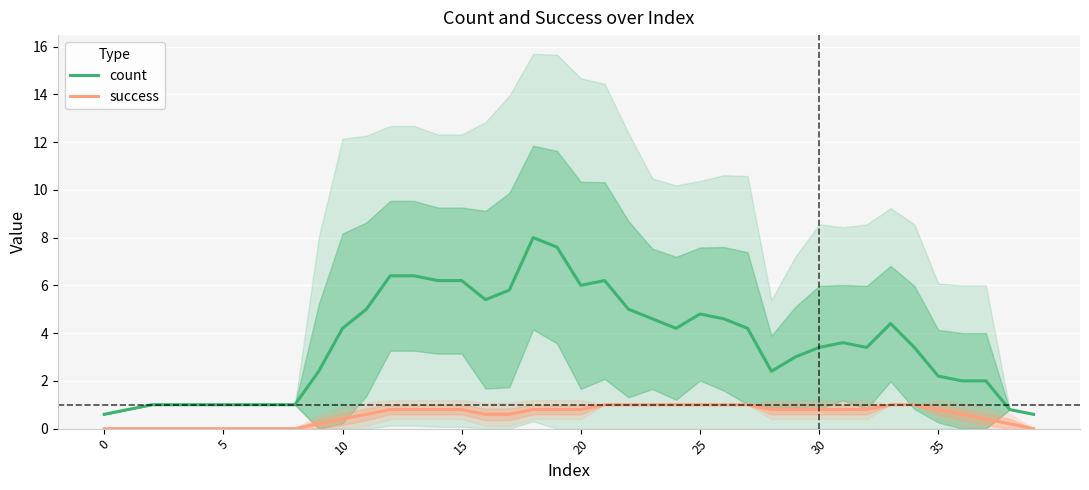

Reading left to right, extract all data points from this chart.

count: 0.6	0.8	1.0	1.0	1.0	1.0	1.0	1.0	1.0	2.4	4.2	5.0	6.4	6.4	6.2	6.2	5.4	5.8	8.0	7.6	6.0	6.2	5.0	4.6	4.2	4.8	4.6	4.2	2.4	3.0	3.4	3.6	3.4	4.4	3.4	2.2	2.0	2.0	0.8	0.6
success: 0.0	0.0	0.0	0.0	0.0	0.0	0.0	0.0	0.0	0.2	0.4	0.6	0.8	0.8	0.8	0.8	0.6	0.6	0.8	0.8	0.8	1.0	1.0	1.0	1.0	1.0	1.0	1.0	0.8	0.8	0.8	0.8	0.8	1.0	1.0	0.8	0.6	0.4	0.2	0.0